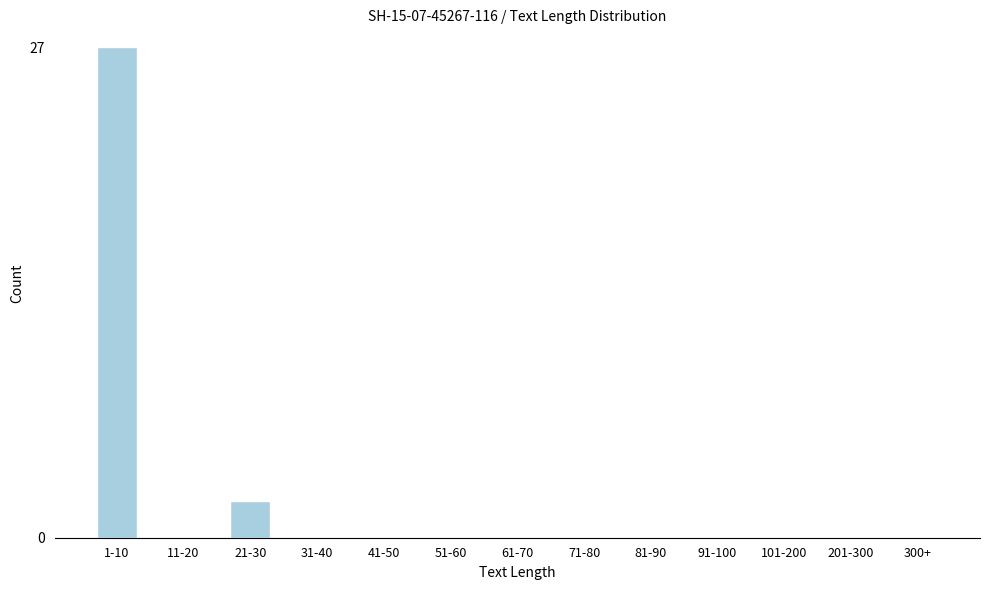

Reading left to right, transcribe all the data shown in this chart.

1-10=27	11-20=0	21-30=2	31-40=0	41-50=0	51-60=0	61-70=0	71-80=0	81-90=0	91-100=0	101-200=0	201-300=0	300+=0